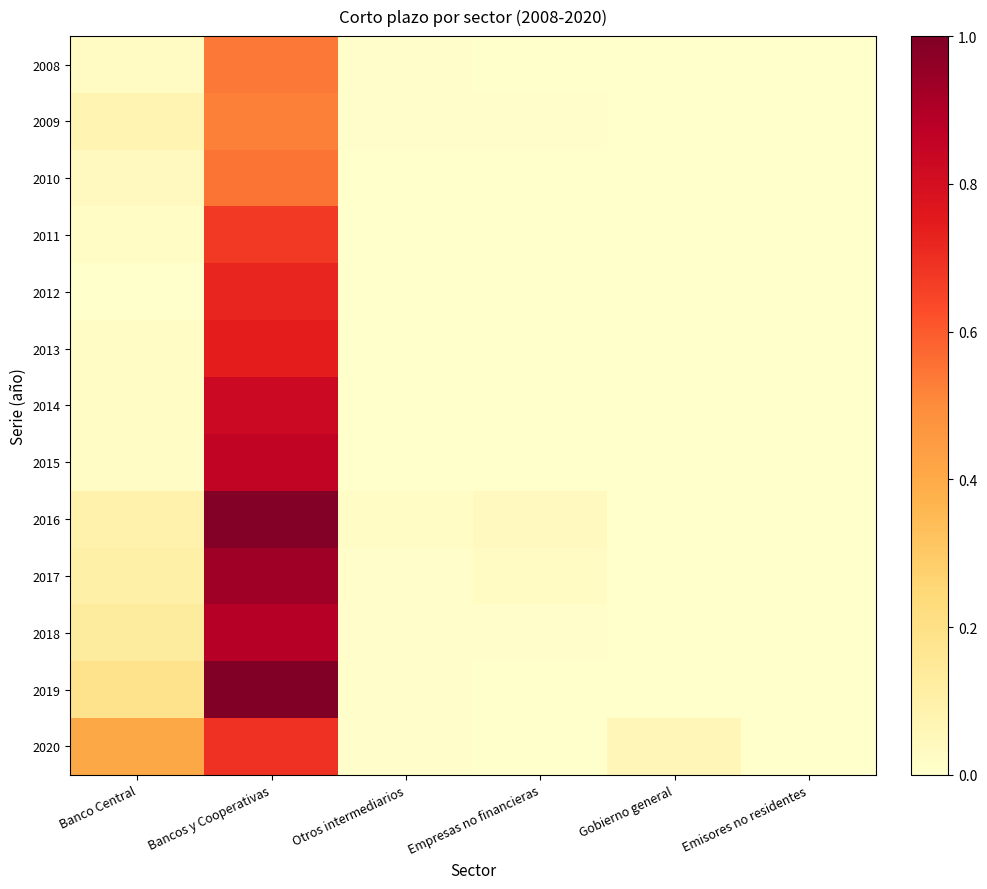

Reading right to left, what are all the values shown in this chart?

2008: Emisores no residentes=0.0	Gobierno general=0.0	Empresas no financieras=0.0	Otros intermediarios=0.0	Bancos y Cooperativas=0.5	Banco Central=0.0
2009: Emisores no residentes=0.0	Gobierno general=0.0	Empresas no financieras=0.0	Otros intermediarios=0.0	Bancos y Cooperativas=0.5	Banco Central=0.1
2010: Emisores no residentes=0.0	Gobierno general=0.0	Empresas no financieras=0.0	Otros intermediarios=0.0	Bancos y Cooperativas=0.5	Banco Central=0.0
2011: Emisores no residentes=0.0	Gobierno general=0.0	Empresas no financieras=0.0	Otros intermediarios=0.0	Bancos y Cooperativas=0.7	Banco Central=0.0
2012: Emisores no residentes=0.0	Gobierno general=0.0	Empresas no financieras=0.0	Otros intermediarios=0.0	Bancos y Cooperativas=0.7	Banco Central=0.0
2013: Emisores no residentes=0.0	Gobierno general=0.0	Empresas no financieras=0.0	Otros intermediarios=0.0	Bancos y Cooperativas=0.7	Banco Central=0.0
2014: Emisores no residentes=0.0	Gobierno general=0.0	Empresas no financieras=0.0	Otros intermediarios=0.0	Bancos y Cooperativas=0.8	Banco Central=0.0
2015: Emisores no residentes=0.0	Gobierno general=0.0	Empresas no financieras=0.0	Otros intermediarios=0.0	Bancos y Cooperativas=0.9	Banco Central=0.0
2016: Emisores no residentes=0.0	Gobierno general=0.0	Empresas no financieras=0.0	Otros intermediarios=0.0	Bancos y Cooperativas=1.0	Banco Central=0.1
2017: Emisores no residentes=0.0	Gobierno general=0.0	Empresas no financieras=0.0	Otros intermediarios=0.0	Bancos y Cooperativas=0.9	Banco Central=0.1
2018: Emisores no residentes=0.0	Gobierno general=0.0	Empresas no financieras=0.0	Otros intermediarios=0.0	Bancos y Cooperativas=0.9	Banco Central=0.1
2019: Emisores no residentes=0.0	Gobierno general=0.0	Empresas no financieras=0.0	Otros intermediarios=0.0	Bancos y Cooperativas=1.0	Banco Central=0.2
2020: Emisores no residentes=0.0	Gobierno general=0.1	Empresas no financieras=0.0	Otros intermediarios=0.0	Bancos y Cooperativas=0.7	Banco Central=0.4